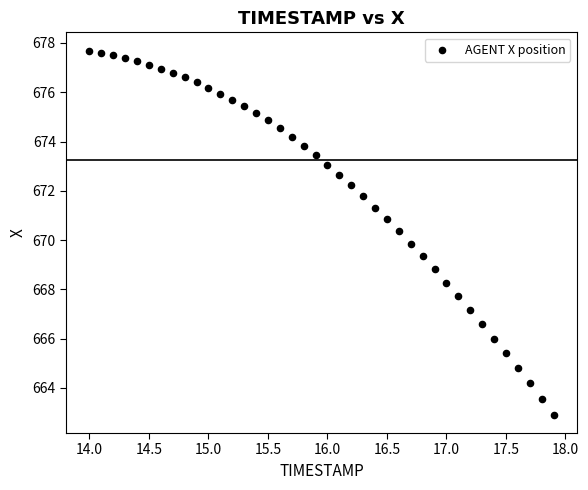

What is the range of Y values (max minus min)?

14.8